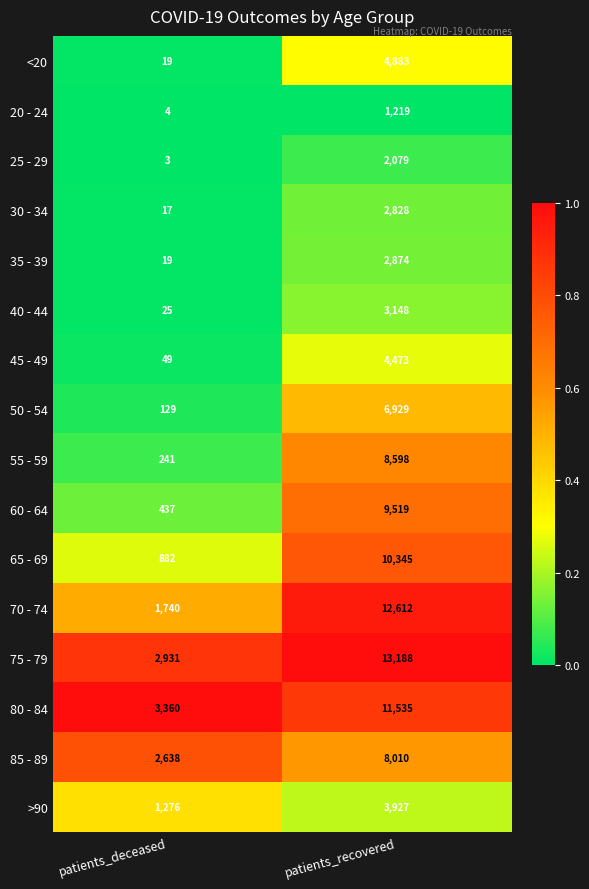

True or false: 50 - 54 has a value of 9361 at patients_recovered.

False